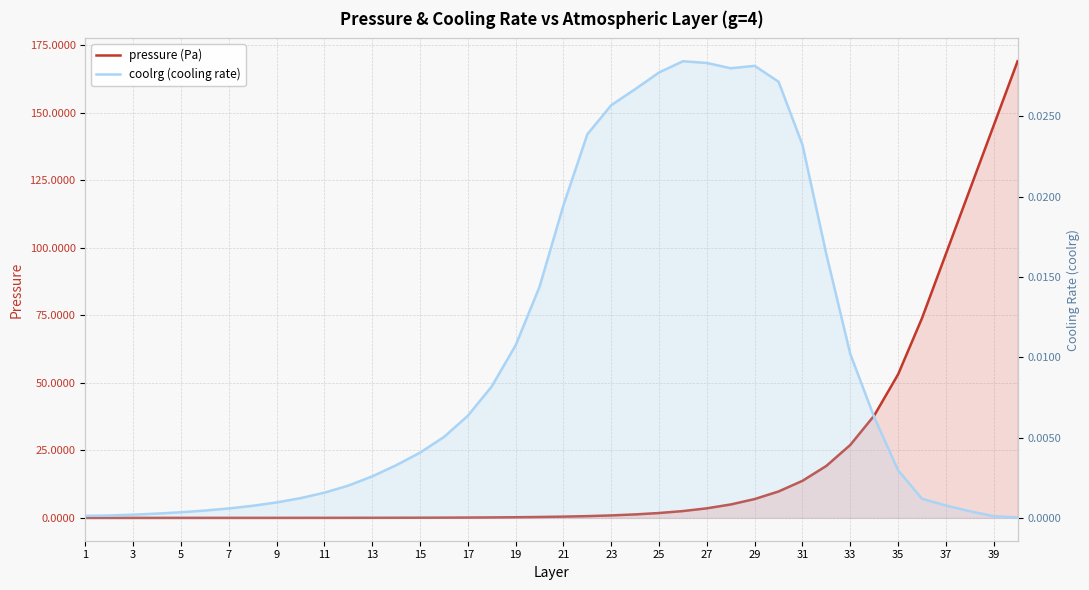

Reading left to right, what are all the values shown in this chart?

pressure (Pa): 0.0	0.0	0.0	0.0	0.0	0.0	0.0	0.0	0.0	0.0	0.0	0.0	0.0	0.0	0.1	0.1	0.1	0.2	0.2	0.3	0.5	0.7	0.9	1.3	1.8	2.5	3.5	5.0	7.0	9.8	13.7	19.2	27.0	37.9	53.1	73.9	97.7	121.4	145.2	169.0
coolrg (cooling rate): 0.0	0.0	0.0	0.0	0.0	0.0	0.0	0.0	0.0	0.0	0.0	0.0	0.0	0.0	0.0	0.0	0.0	0.0	0.0	0.0	0.0	0.0	0.0	0.0	0.0	0.0	0.0	0.0	0.0	0.0	0.0	0.0	0.0	0.0	0.0	0.0	0.0	0.0	0.0	0.0